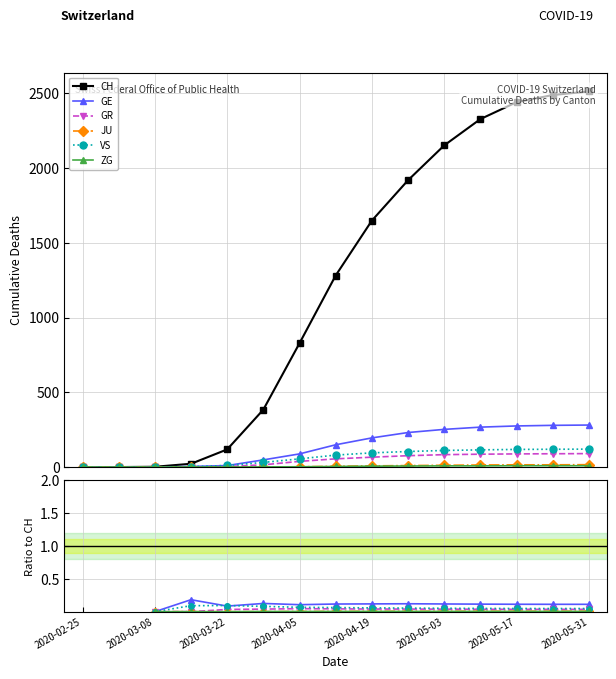

In JU, how many points are lower than both neighbors (excluding endpoints)?

1